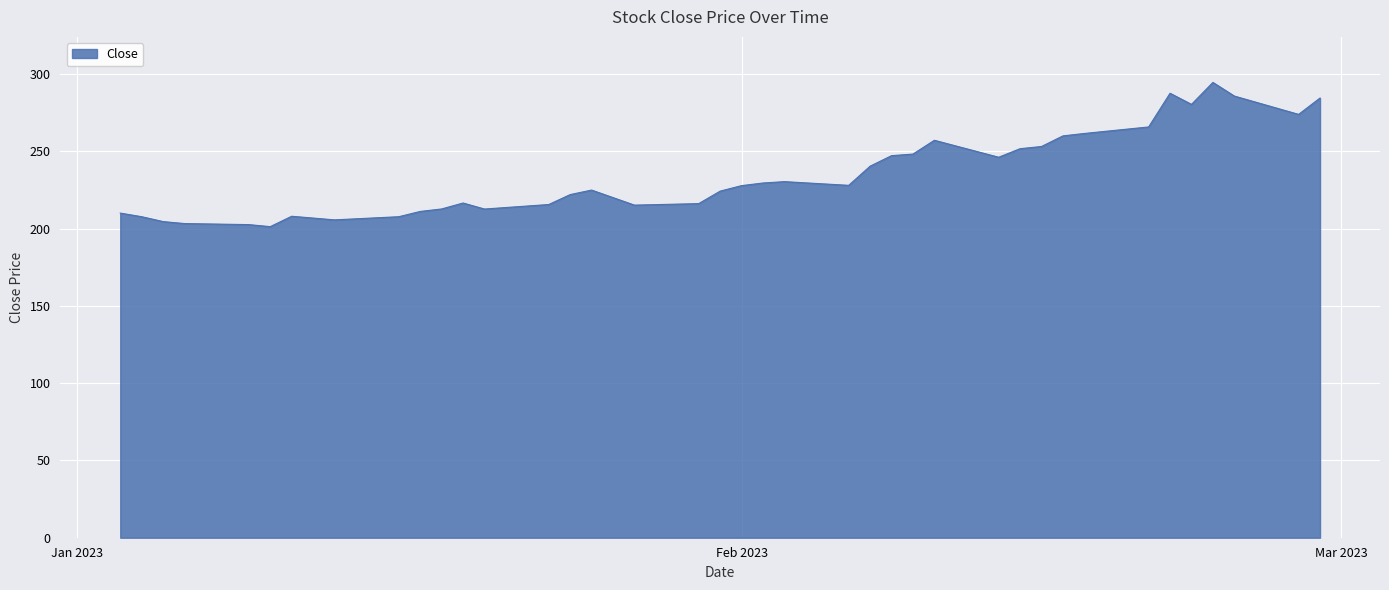

What is the maximum value shown in the chart?

294.6